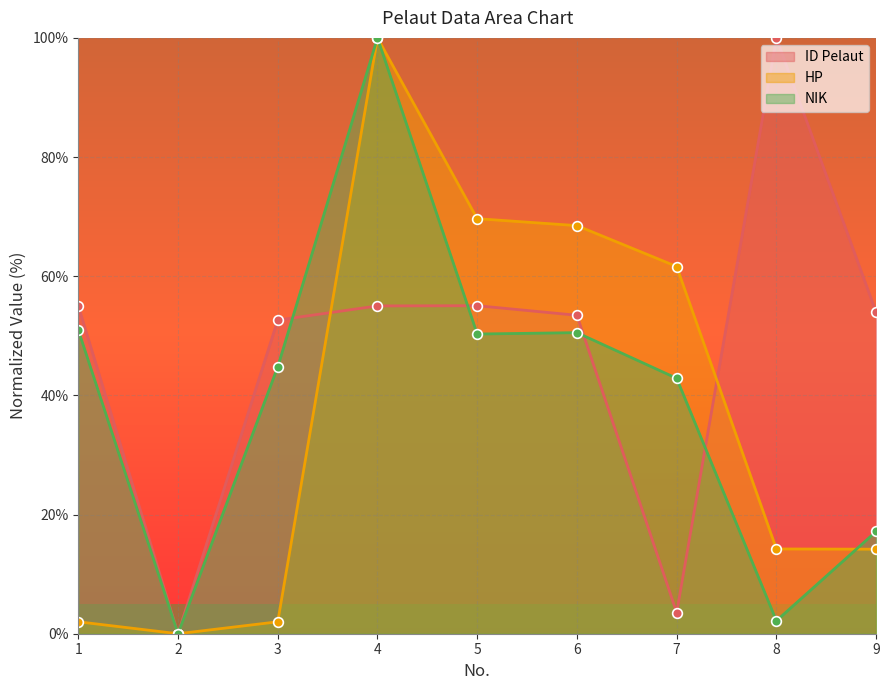

Which series has the widest spread of values?

ID Pelaut